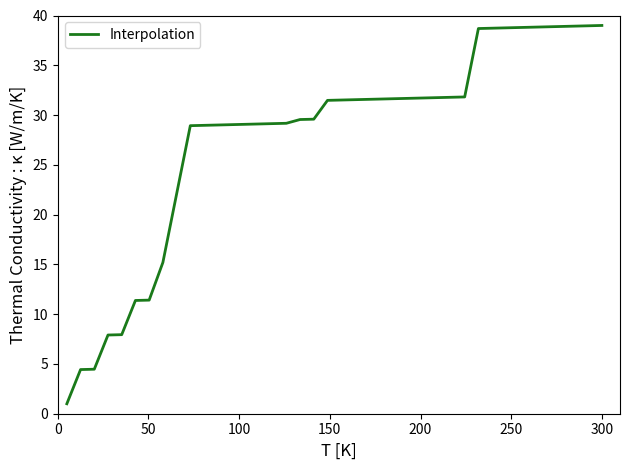

What is the minimum value shown in the chart?

1.0